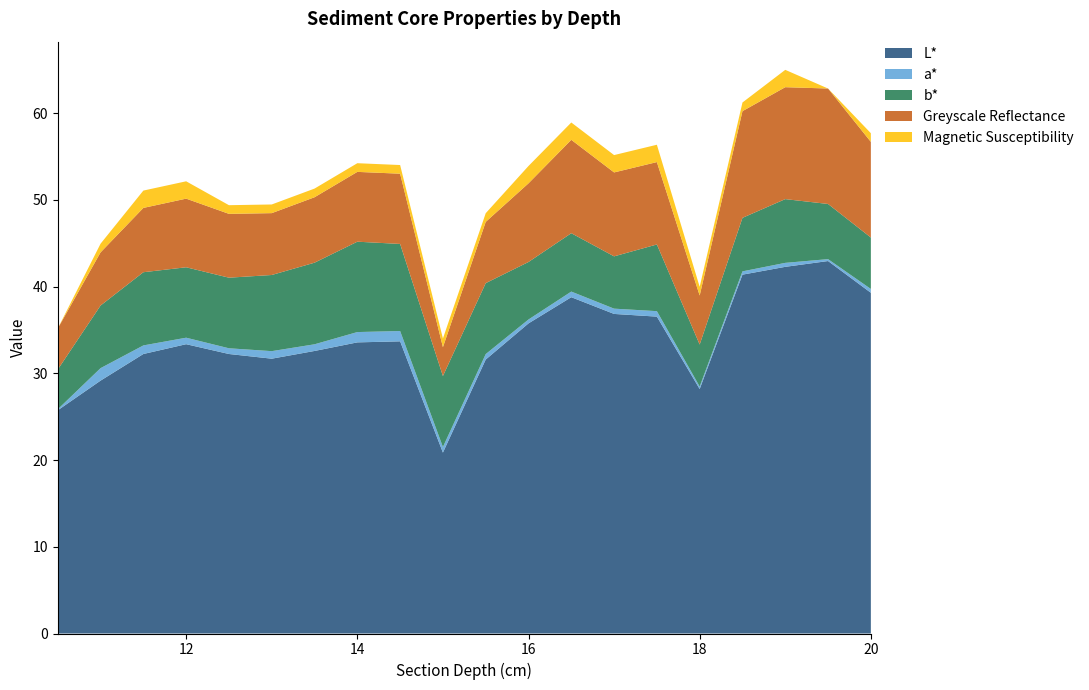

Reading left to right, extract all data points from this chart.

L*: 25.7	29.2	32.2	33.4	32.2	31.7	32.6	33.6	33.7	20.9	31.6	35.8	38.8	36.9	36.5	28.2	41.4	42.3	43.0	39.3
a*: 0.1	1.4	1.0	0.8	0.7	0.9	0.8	1.2	1.2	0.7	0.6	0.5	0.7	0.6	0.6	0.3	0.4	0.5	0.2	0.4
b*: 4.6	7.2	8.4	8.1	8.1	8.8	9.4	10.4	10.0	8.2	8.2	6.6	6.7	6.0	7.7	4.8	6.2	7.3	6.4	5.9
Greyscale Reflectance: 4.7	6.1	7.4	7.9	7.4	7.1	7.5	8.1	8.1	3.3	7.1	9.1	10.8	9.7	9.5	5.7	12.3	12.9	13.3	11.0
Magnetic Susceptibility: 0.0	1.0	2.0	2.0	1.0	1.0	1.0	1.0	1.0	1.0	1.0	2.0	2.0	2.0	2.0	1.0	1.0	2.0	0.0	1.0